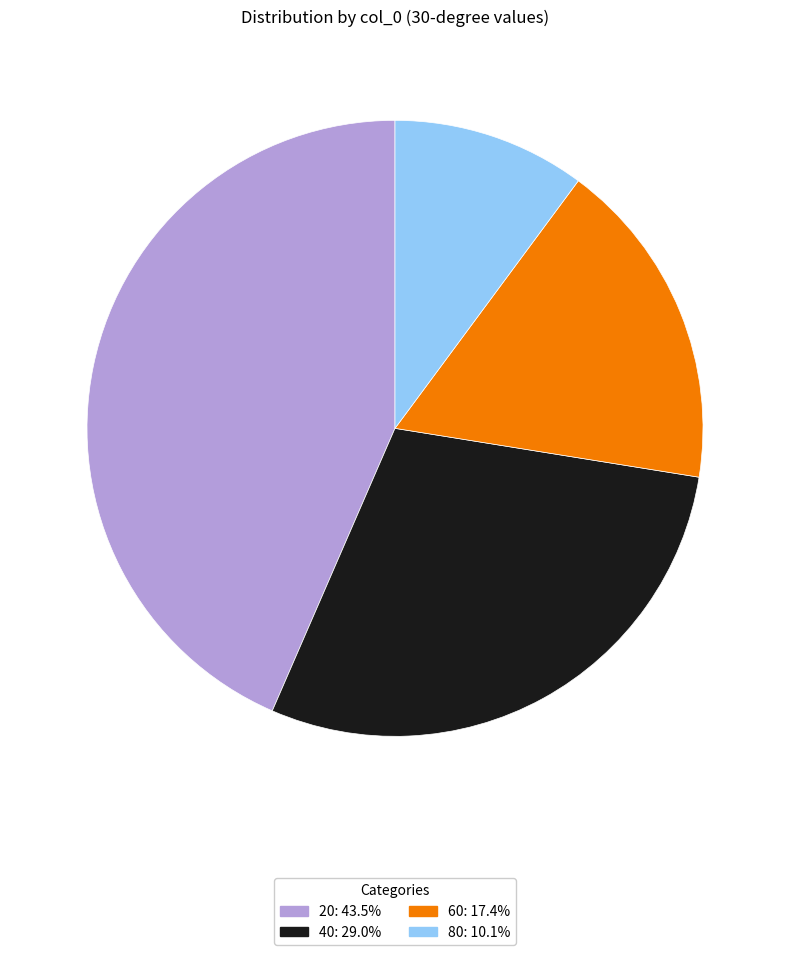

Do 80: 10.1% and 20: 43.5% together represent more than half of the pie?

Yes